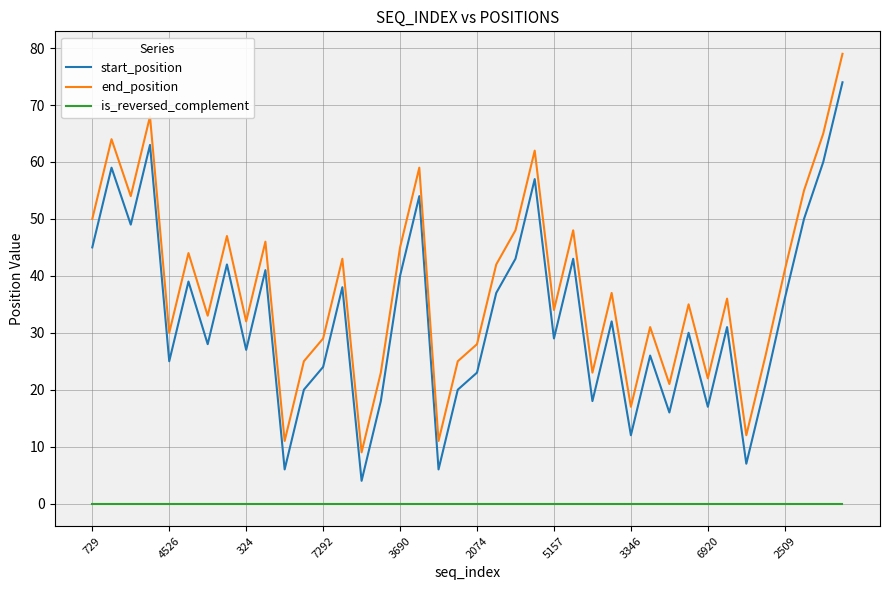

What is the highest value of the start_position series?

74